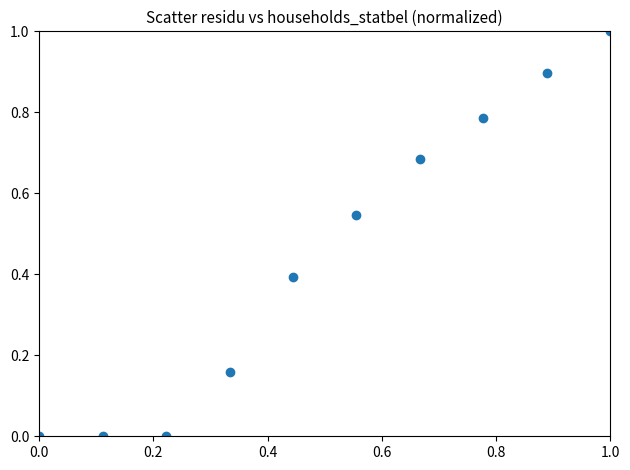

What is the range of X values (max minus min)?

1.0